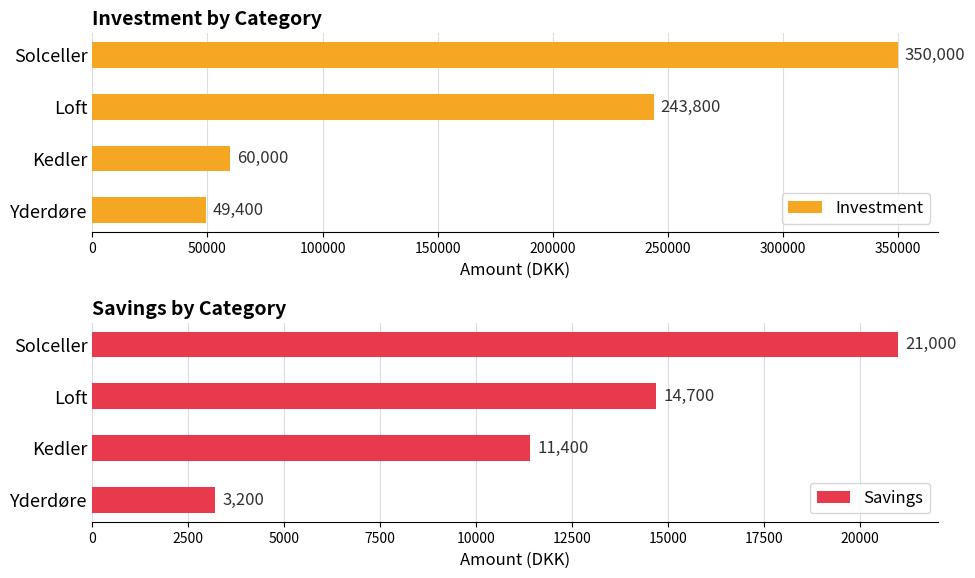

The value of Savings at Kedler is 3437. True or false?

False